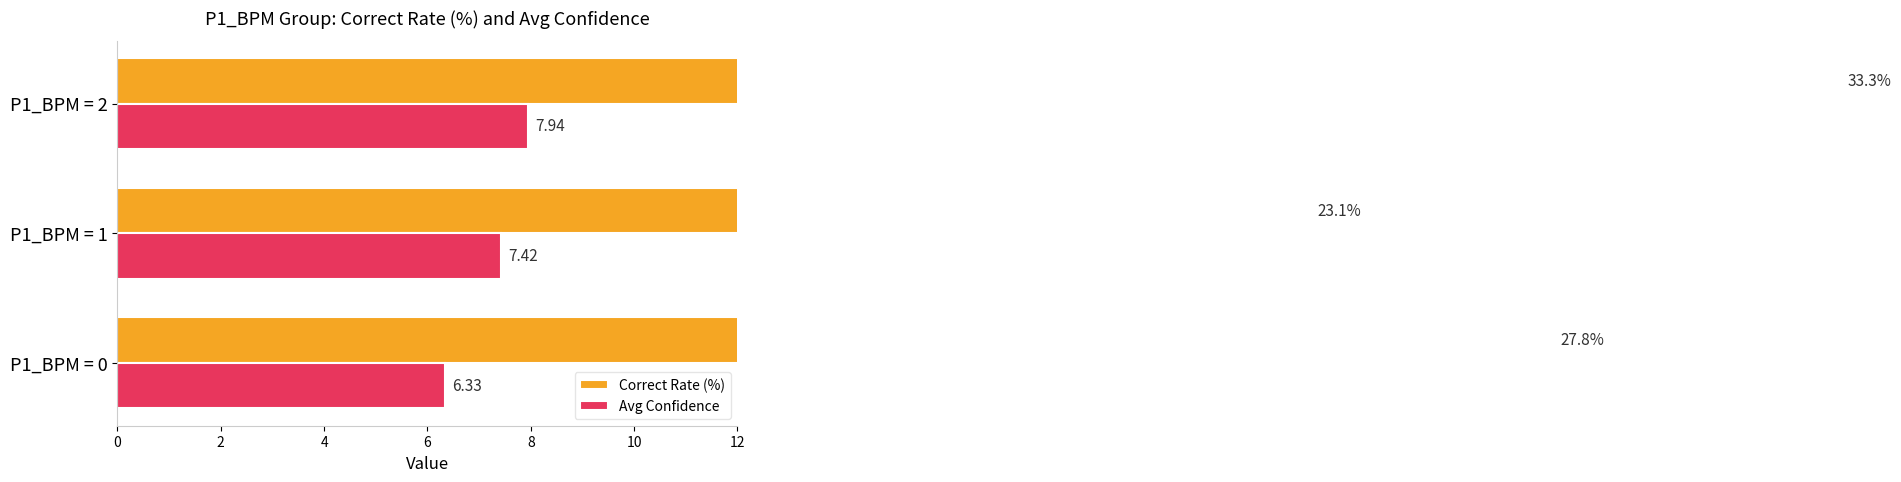

What is the value of the Correct Rate (%) bar at the 3rd from the left?

33.3